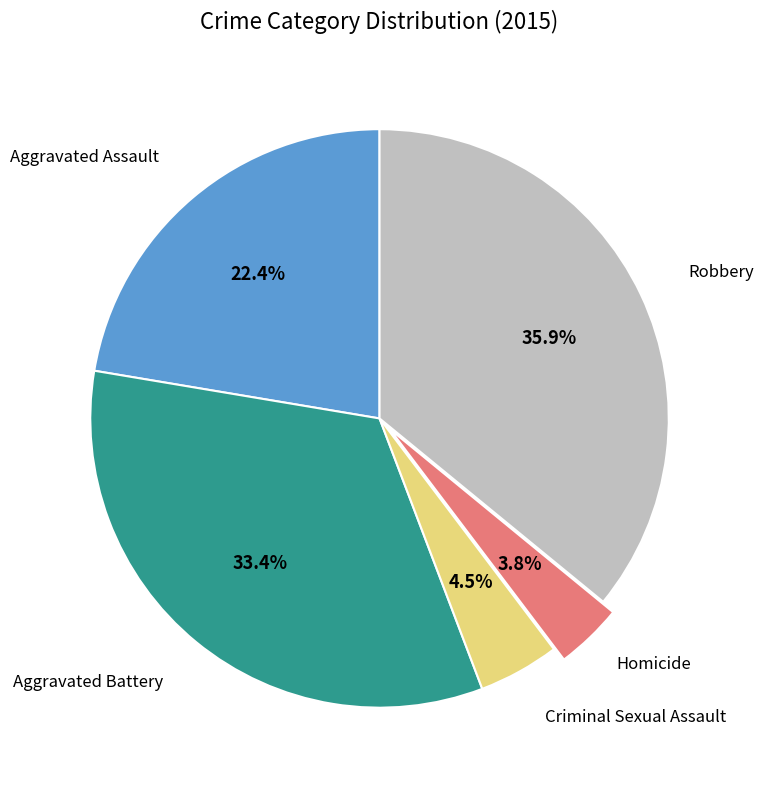

Is there a majority slice in this chart?

No